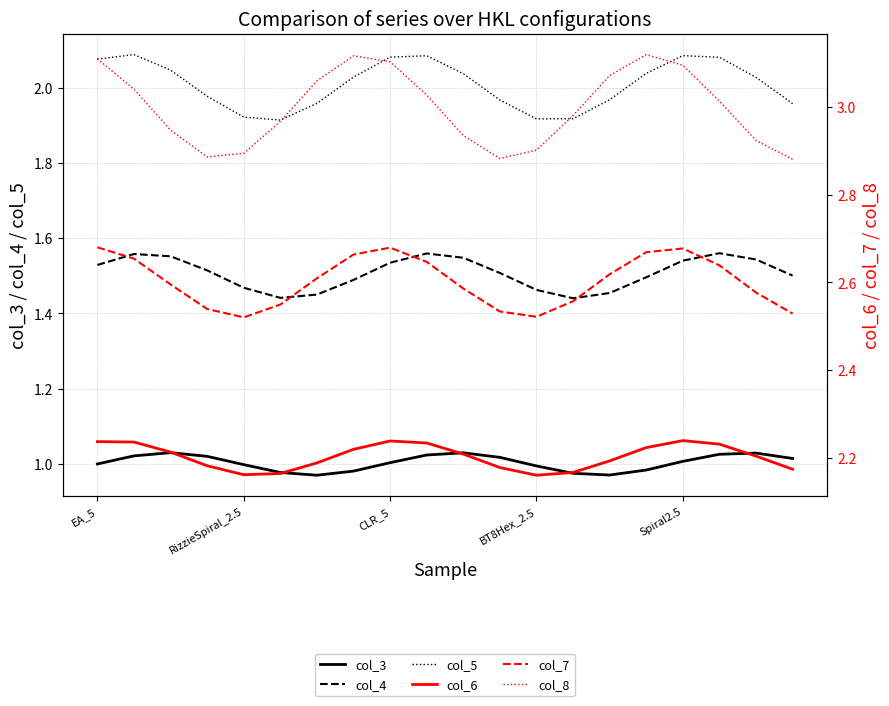

Reading left to right, extract all data points from this chart.

col_3: 1.0	1.0	1.0	1.0	1.0	1.0	1.0	1.0	1.0	1.0	1.0	1.0	1.0	1.0	1.0	1.0	1.0	1.0	1.0	1.0
col_4: 1.5	1.6	1.6	1.5	1.5	1.4	1.5	1.5	1.5	1.6	1.5	1.5	1.5	1.4	1.5	1.5	1.5	1.6	1.5	1.5
col_5: 2.1	2.1	2.0	2.0	1.9	1.9	2.0	2.0	2.1	2.1	2.0	2.0	1.9	1.9	2.0	2.0	2.1	2.1	2.0	2.0
col_6: 2.2	2.2	2.2	2.2	2.2	2.2	2.2	2.2	2.2	2.2	2.2	2.2	2.2	2.2	2.2	2.2	2.2	2.2	2.2	2.2
col_7: 2.7	2.7	2.6	2.5	2.5	2.5	2.6	2.7	2.7	2.6	2.6	2.5	2.5	2.6	2.6	2.7	2.7	2.6	2.6	2.5
col_8: 3.1	3.0	2.9	2.9	2.9	3.0	3.1	3.1	3.1	3.0	2.9	2.9	2.9	3.0	3.1	3.1	3.1	3.0	2.9	2.9